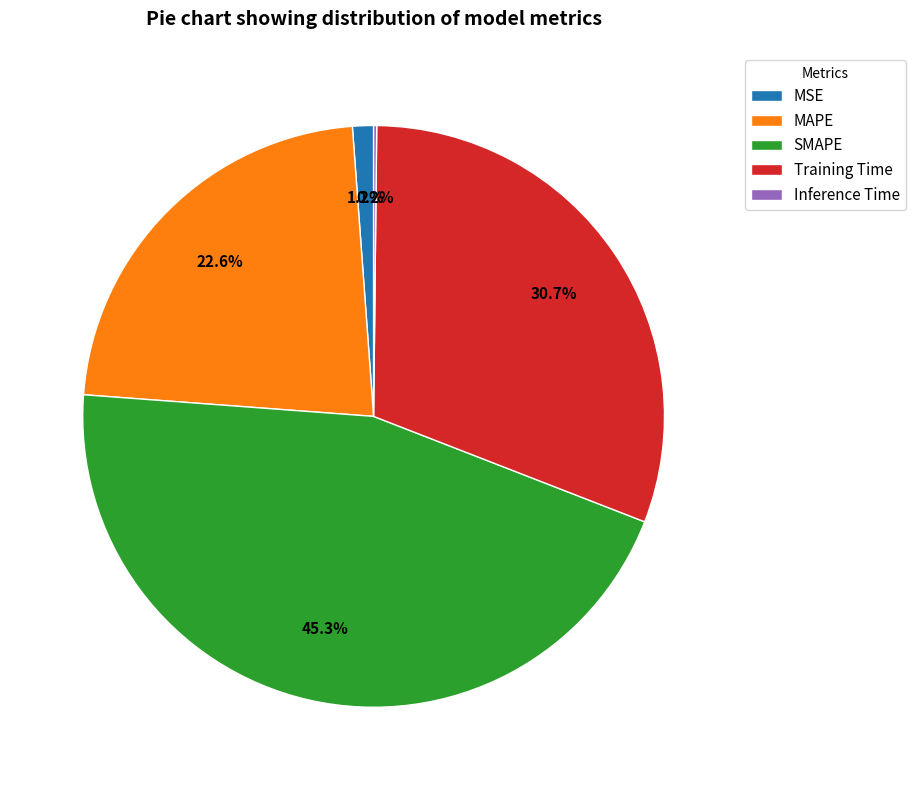

To the nearest percent, what percentage of the pie is MSE?

1%